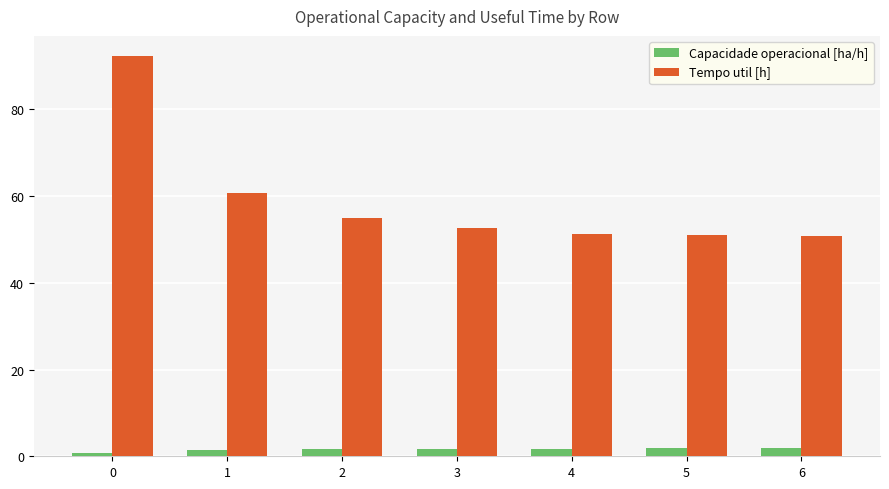

Which series changed the most between 1 and 2?

Tempo util [h]